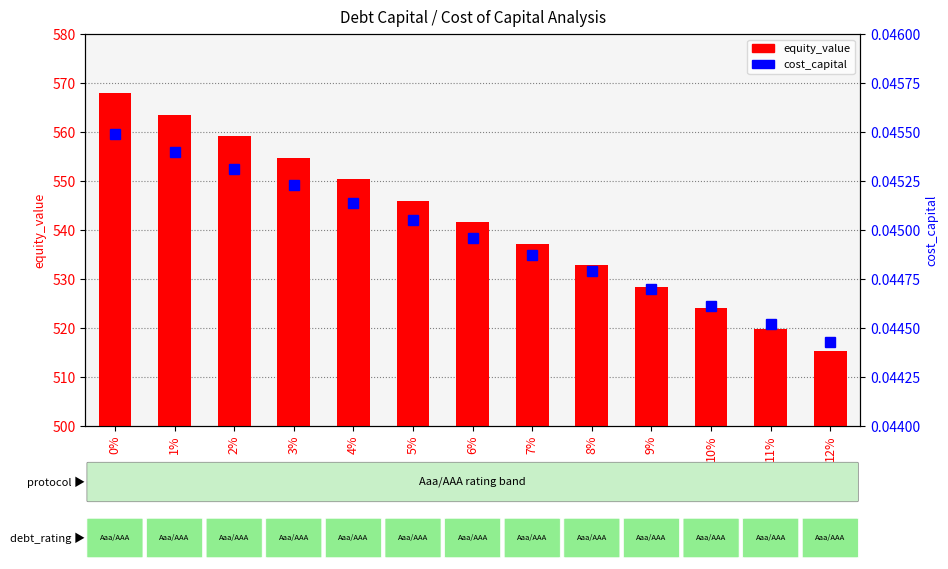

Is the value of equity_value at 2% greater than the value of cost_capital at 8%?

Yes